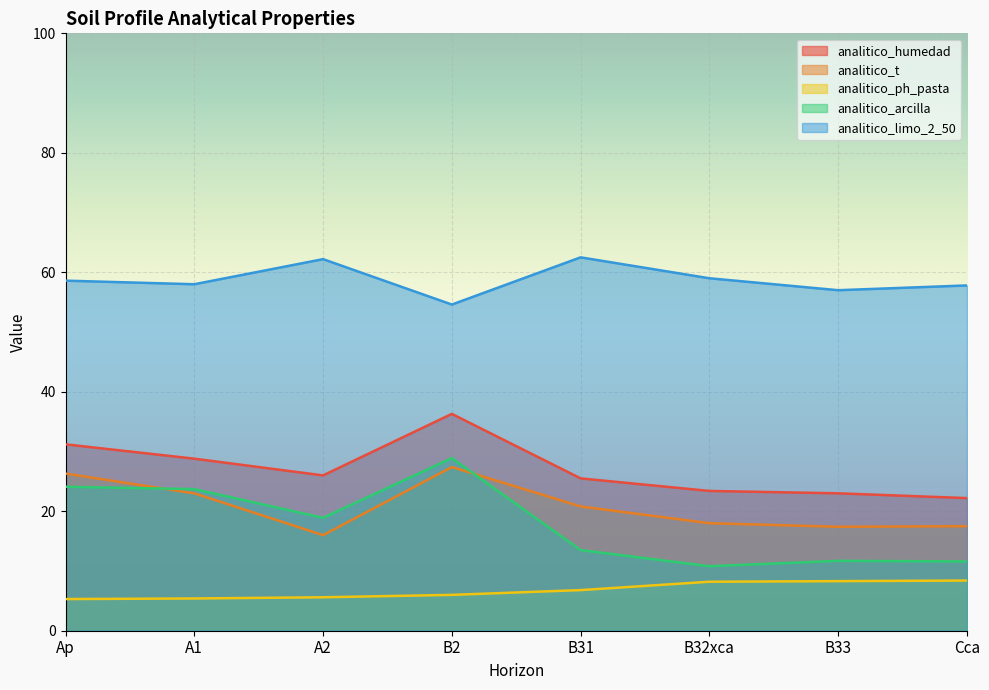

Where does the analitico_limo_2_50 series first go above 58?

Ap